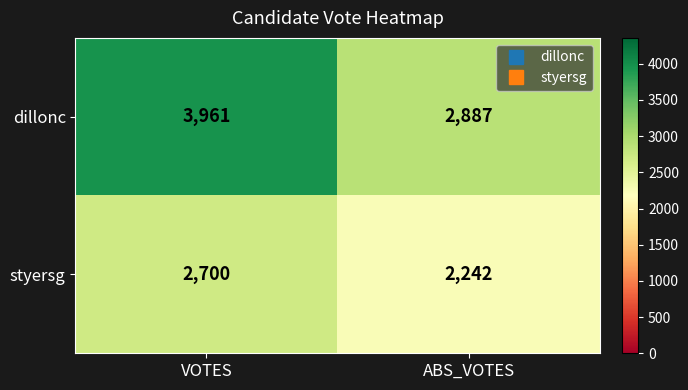

Reading left to right, transcribe all the data shown in this chart.

dillonc: VOTES=3961	ABS_VOTES=2887
styersg: VOTES=2700	ABS_VOTES=2242